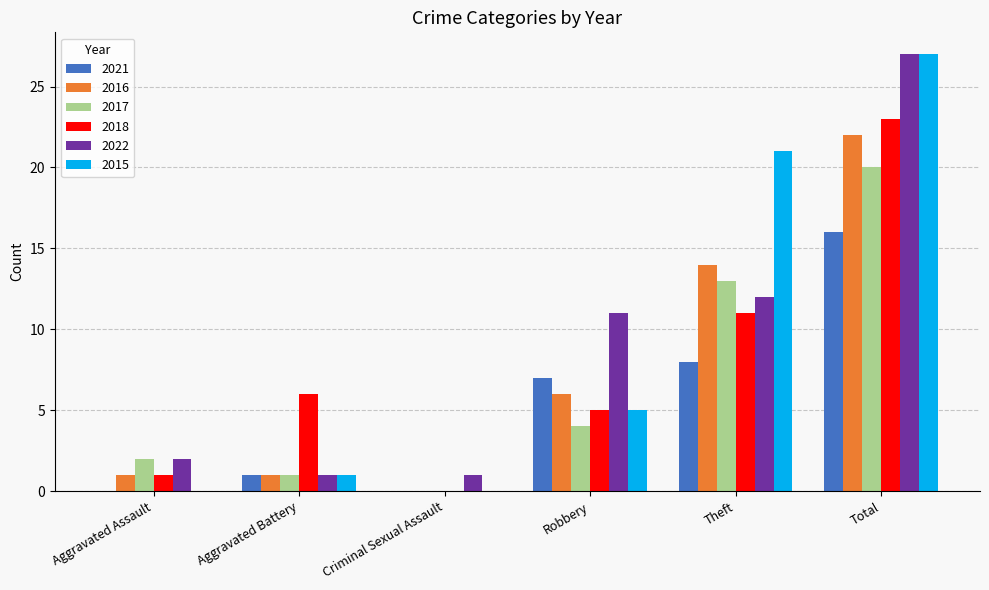

At which category is the sum across all series the highest?

Total